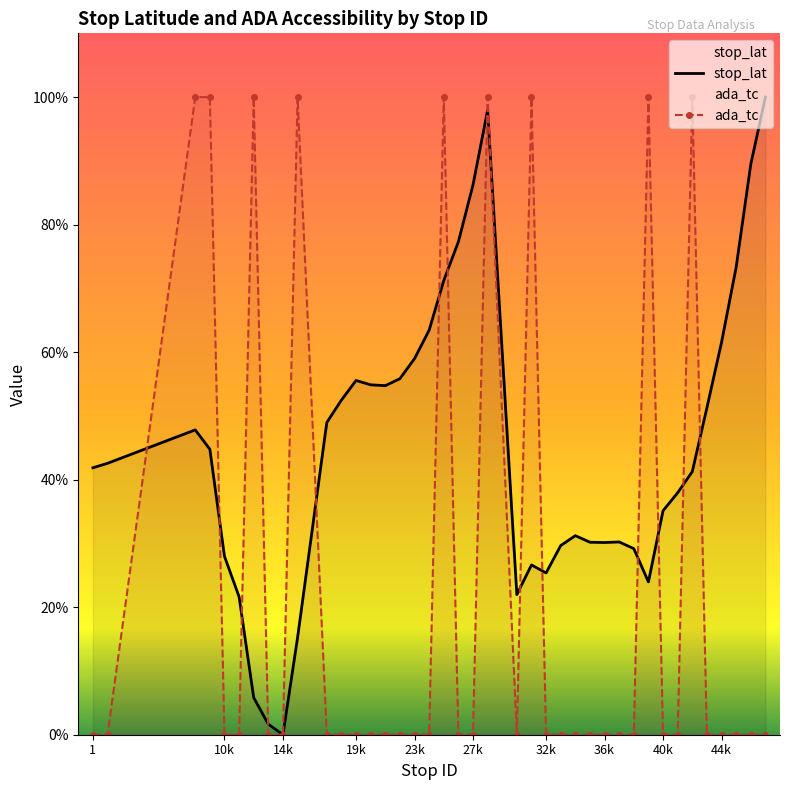

Is the value of ada_tc at 22 greater than the value of stop_lat at 1?

No